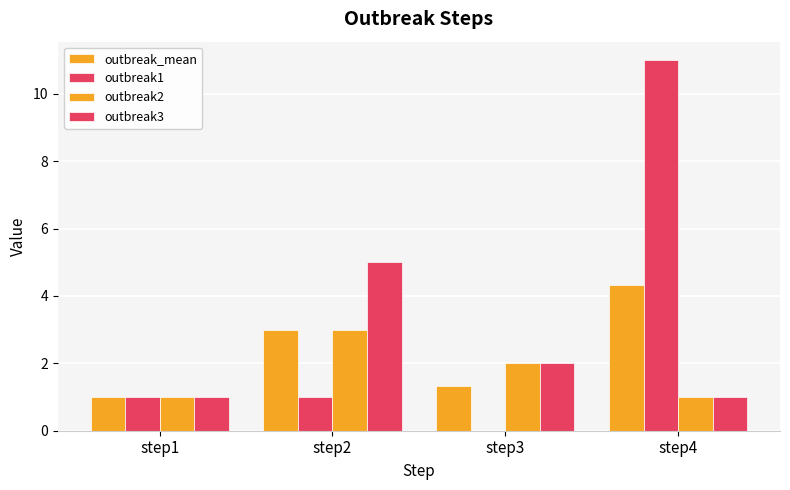

At which category is the sum across all series the highest?

step4